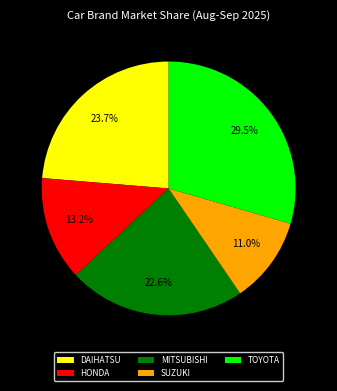

Count the number of slices in the pie.

5